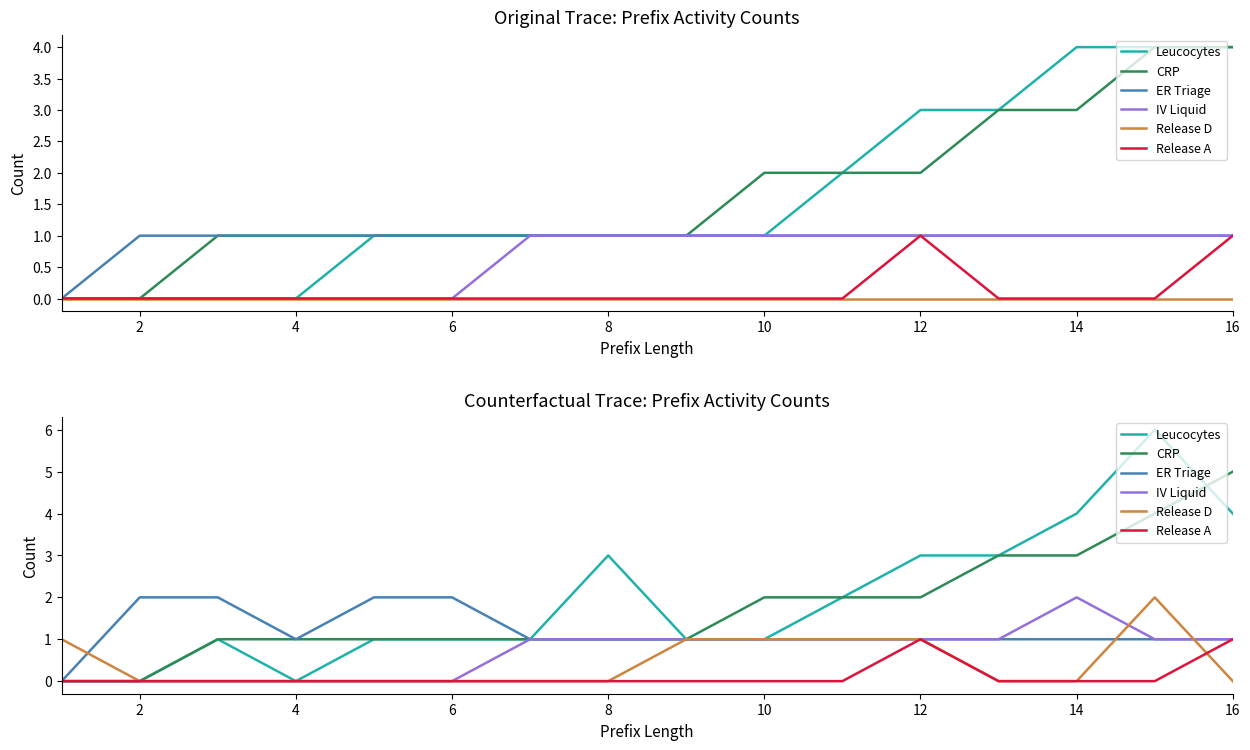

What is the difference between the second highest and minimum values in the Release D series?

1